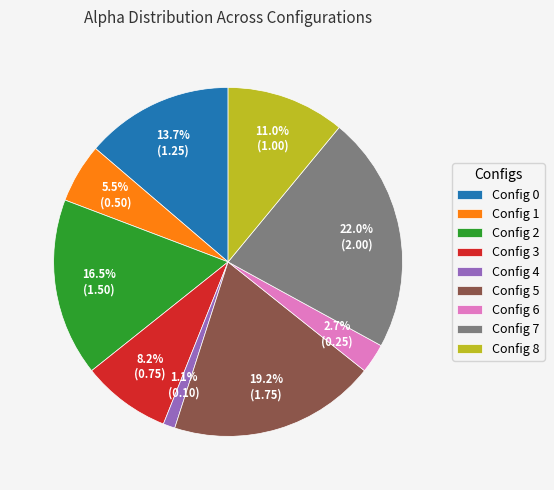

Which has a higher value, Config 3 or Config 2?

Config 2